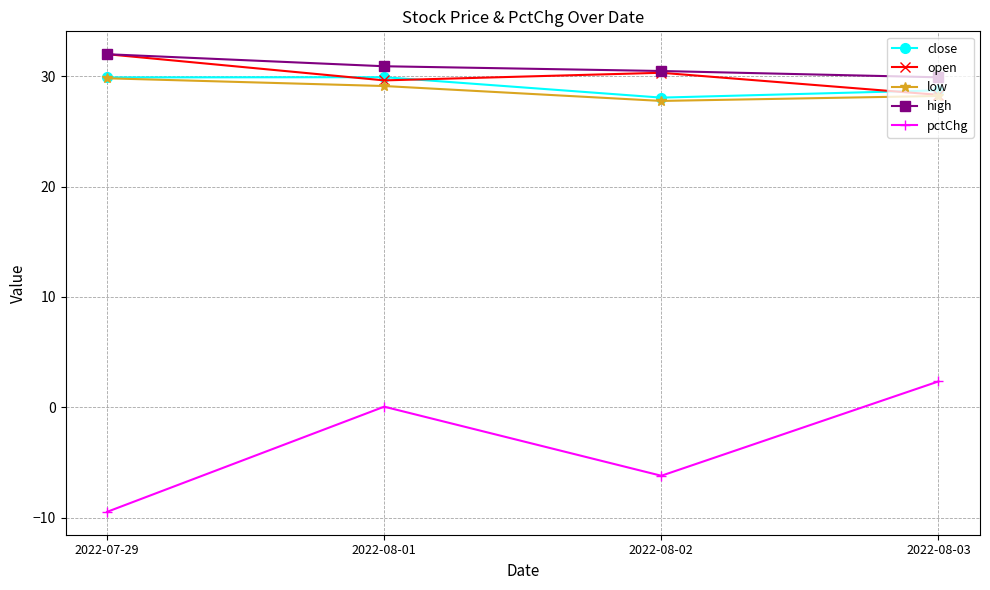

The value of pctChg at 2022-08-02 is -9.6. True or false?

False